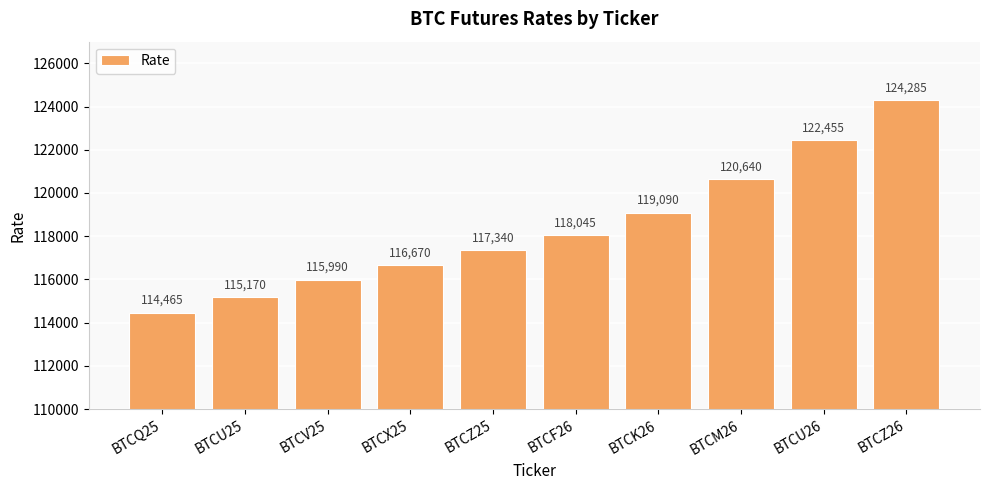

Which label corresponds to the largest value in the chart?

BTCZ26